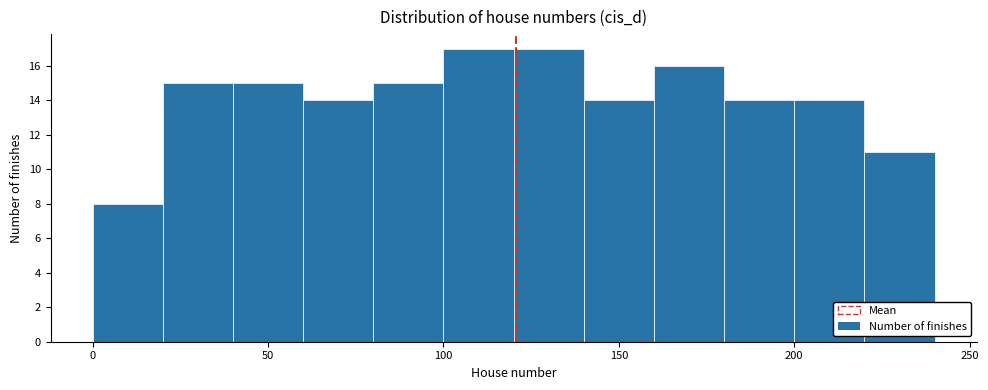

Reading left to right, transcribe this chart: for each bar, give the range it covers on the x-axis and its height. The values are not printed on the chart, so give them approximately, as read against the axis.

0 to 20: 8
20 to 40: 15
40 to 60: 15
60 to 80: 14
80 to 100: 15
100 to 120: 17
120 to 140: 17
140 to 160: 14
160 to 180: 16
180 to 200: 14
200 to 220: 14
220 to 240: 11